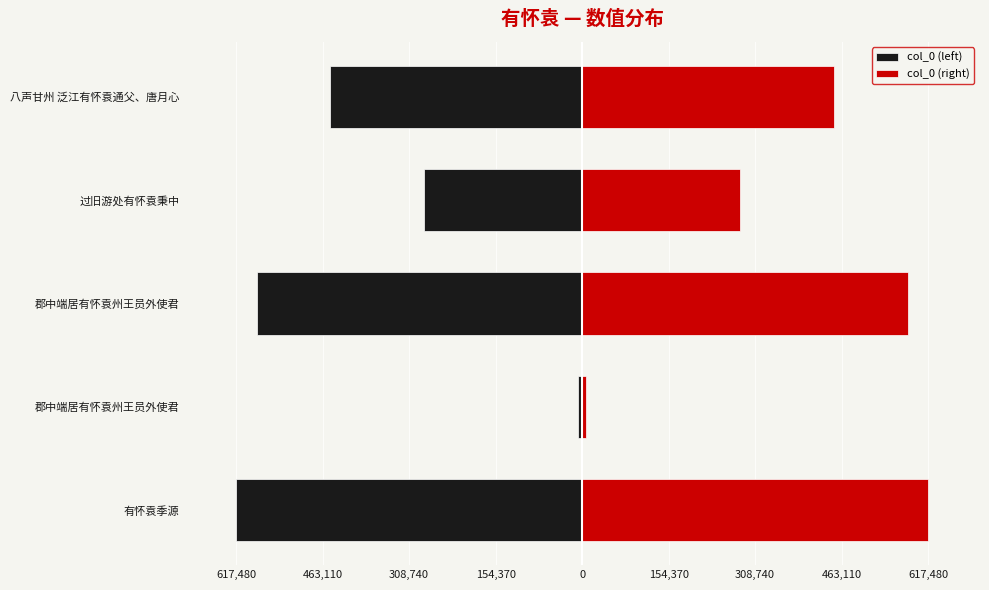

Reading left to right, transcribe all the data shown in this chart.

col_0 (left): -617480.5	-6901.5	-581105.0	-281310.0	-449867.5
col_0 (right): 617480.5	6901.5	581105.0	281310.0	449867.5